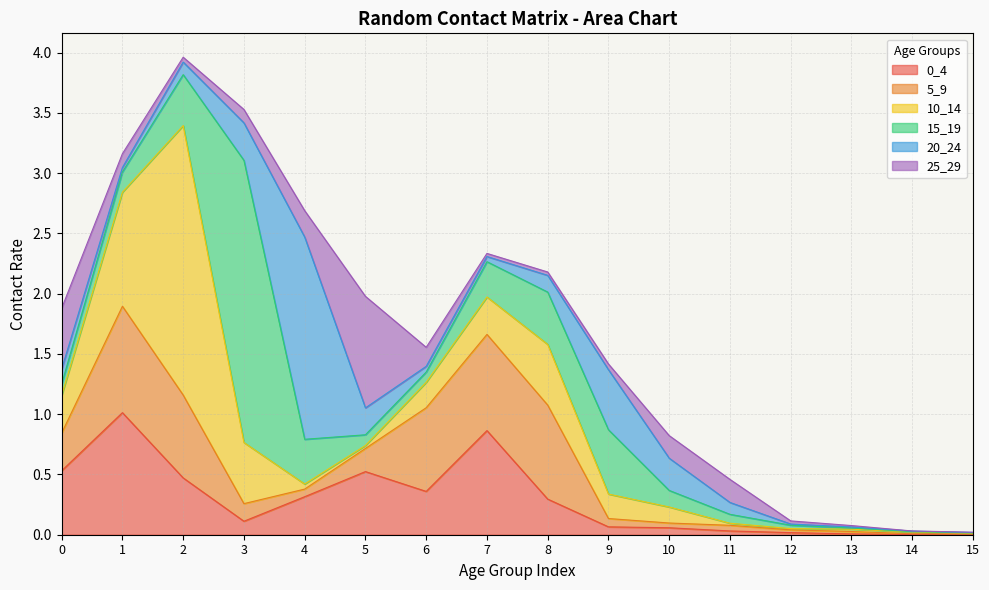

Is the value of 5_9 at 10 greater than the value of 25_29 at 0?

No